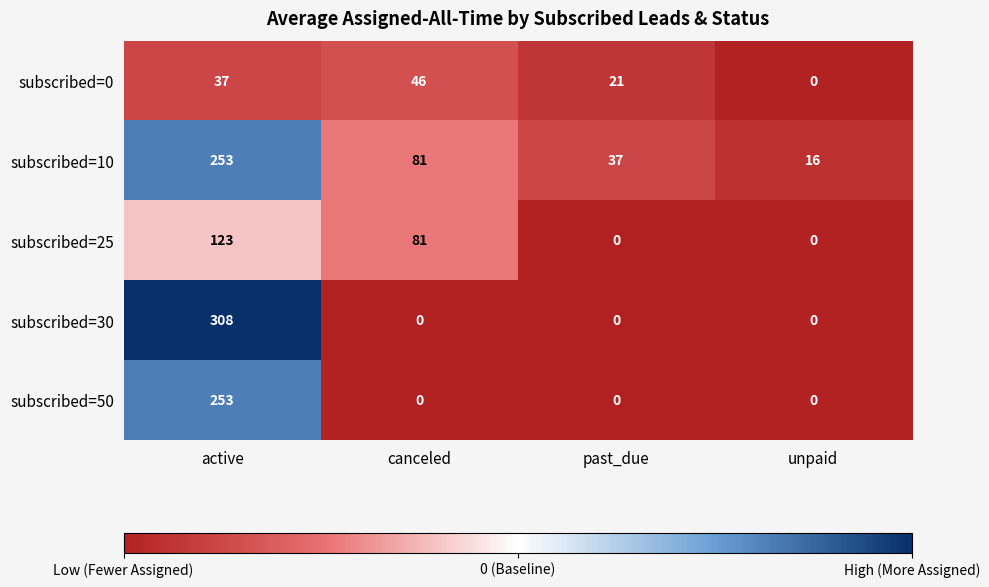

At which label is subscribed=25 closest to 61?

canceled